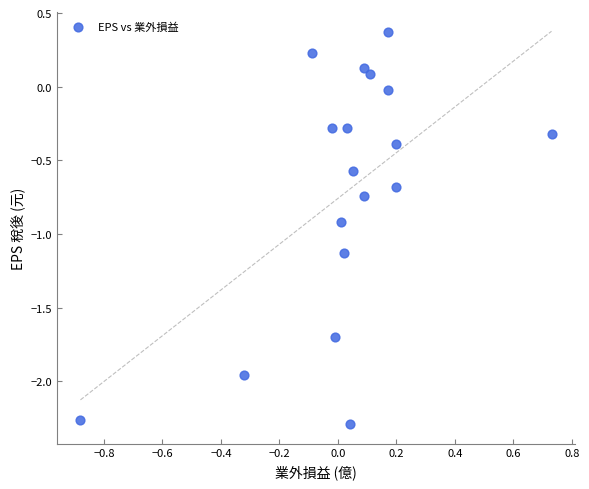

What is the range of Y values (max minus min)?

2.7